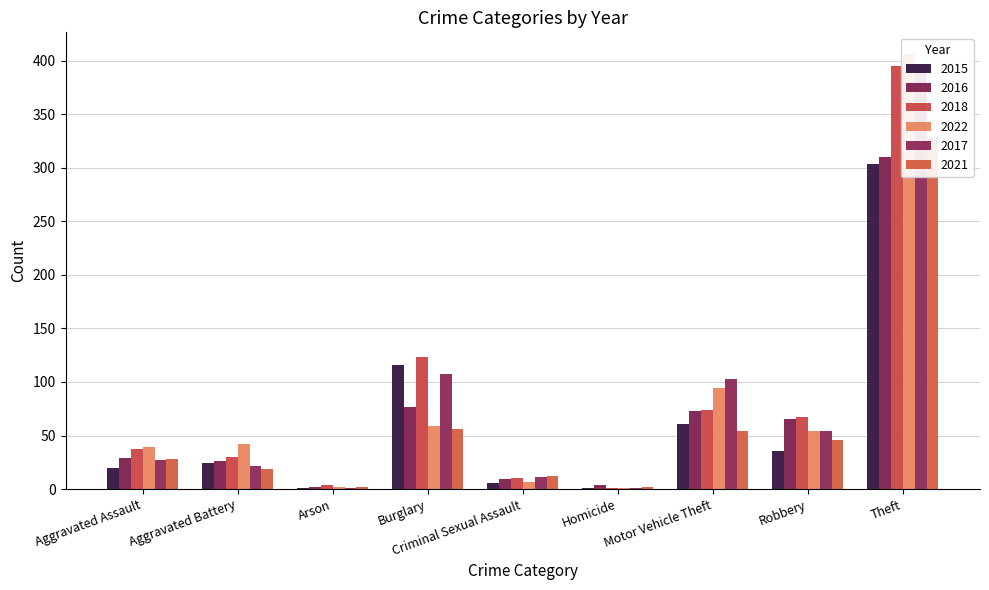

List the labels in order of 2016 value, largest first.

Theft, Burglary, Motor Vehicle Theft, Robbery, Aggravated Assault, Aggravated Battery, Criminal Sexual Assault, Homicide, Arson